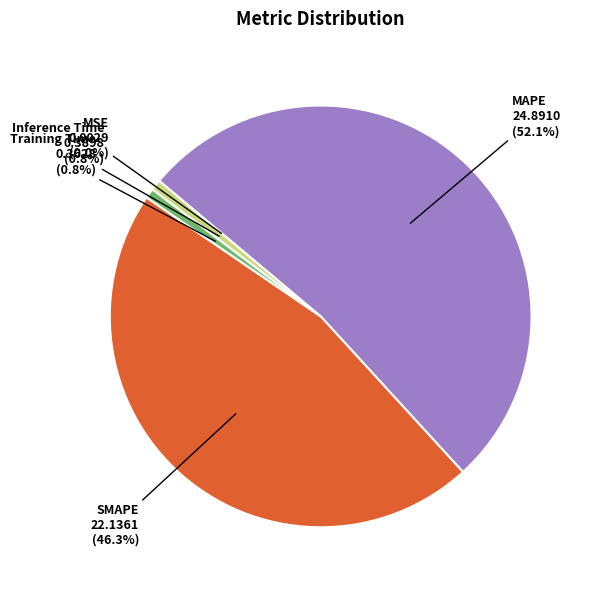

To the nearest percent, what is the difference between the largest and smallest slice percentages?

52%